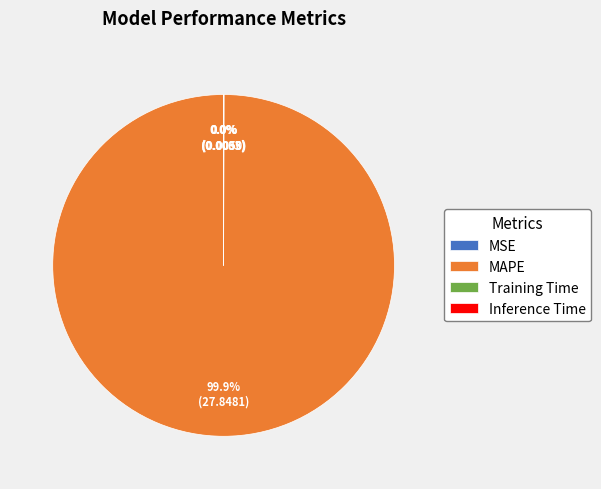

Does any single category account for the majority?

Yes